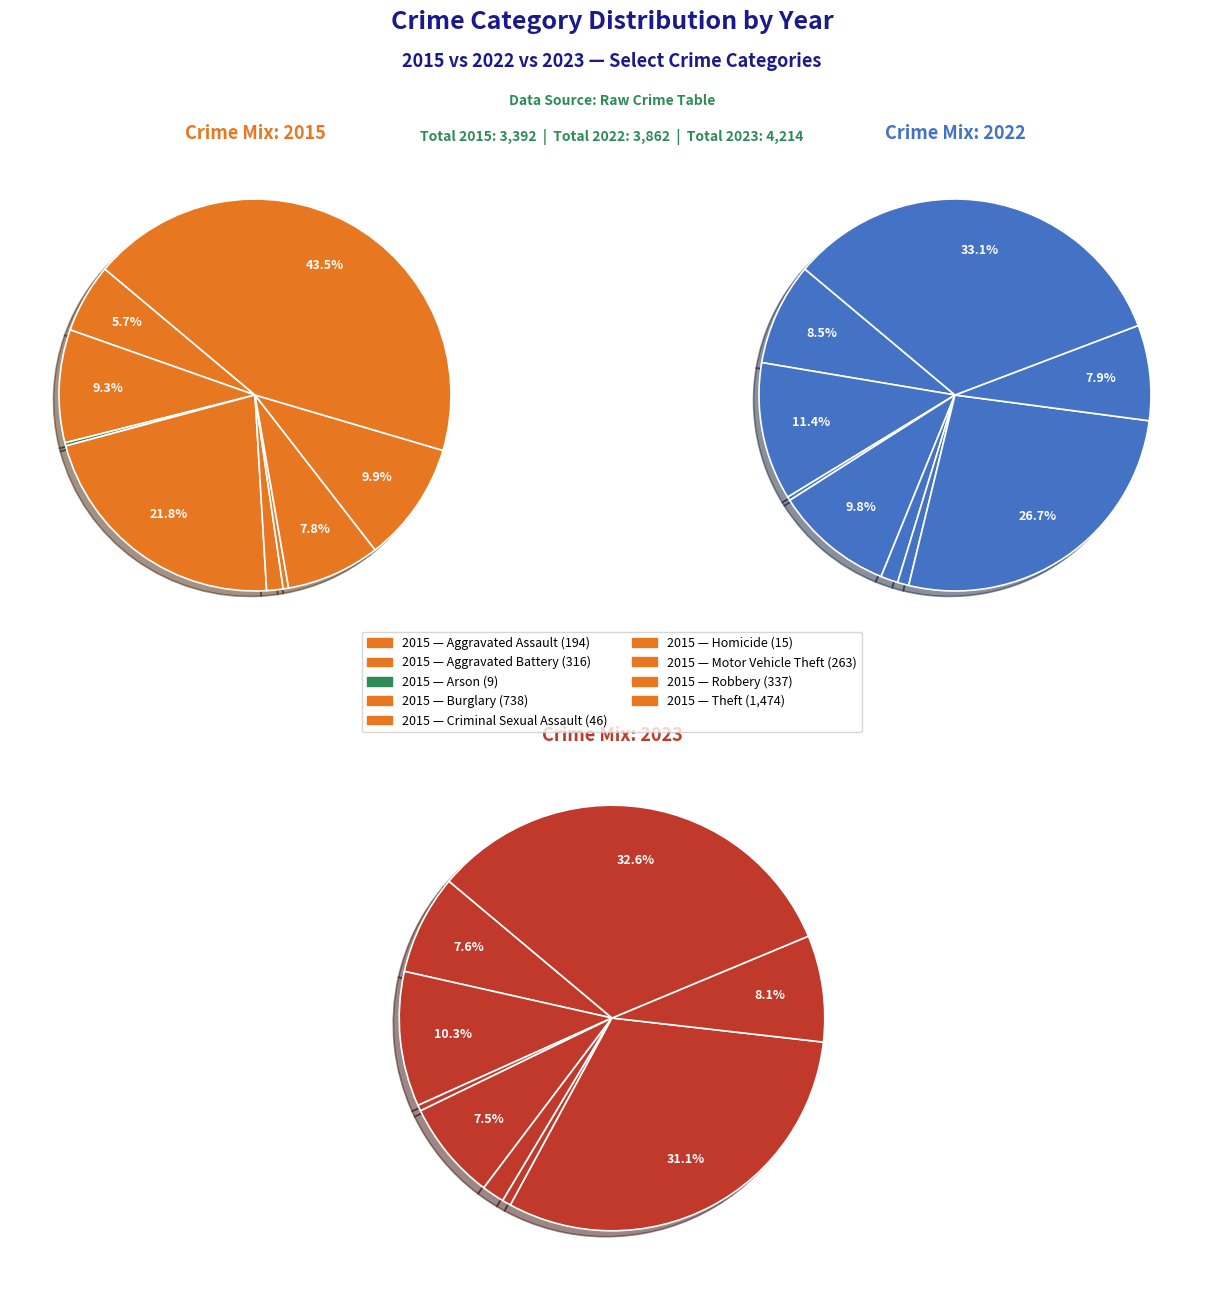

To the nearest percent, what percentage of the pie is Homicide?

1%